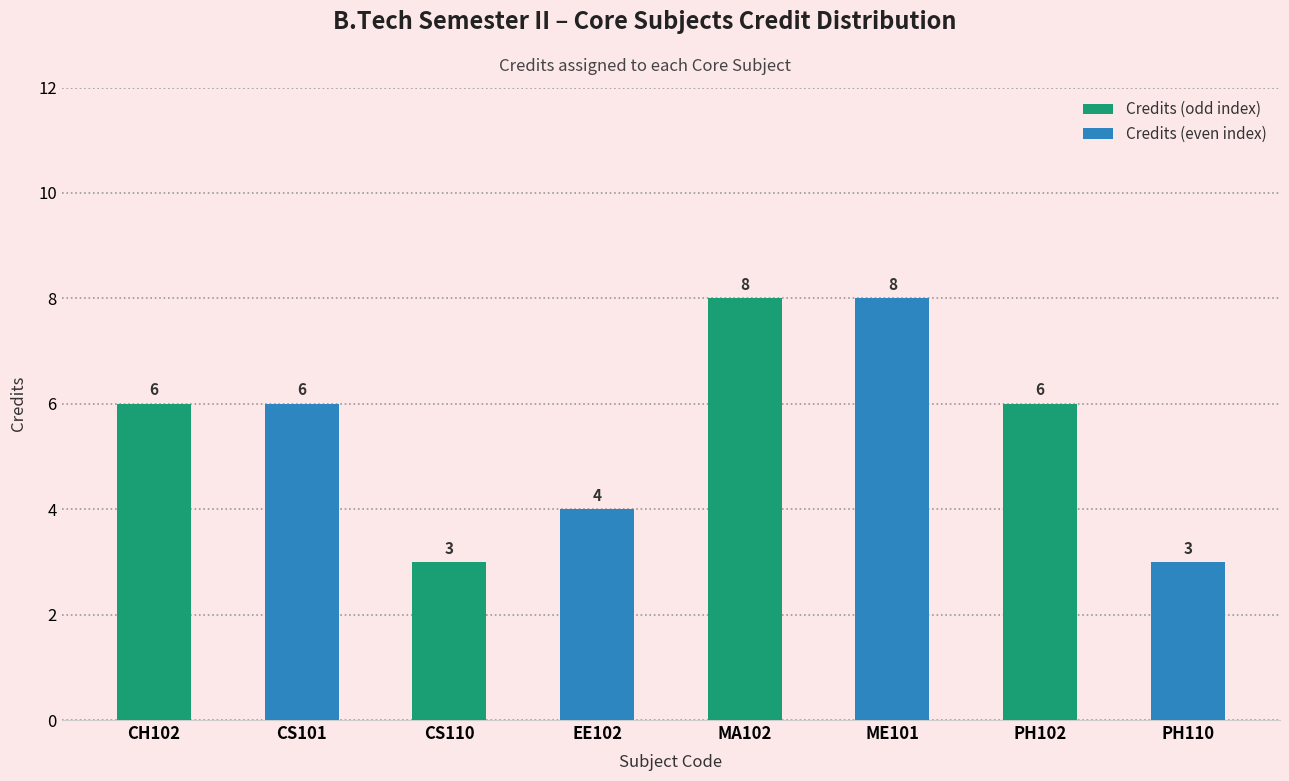

Is it true that the value at EE102 is 2?

False